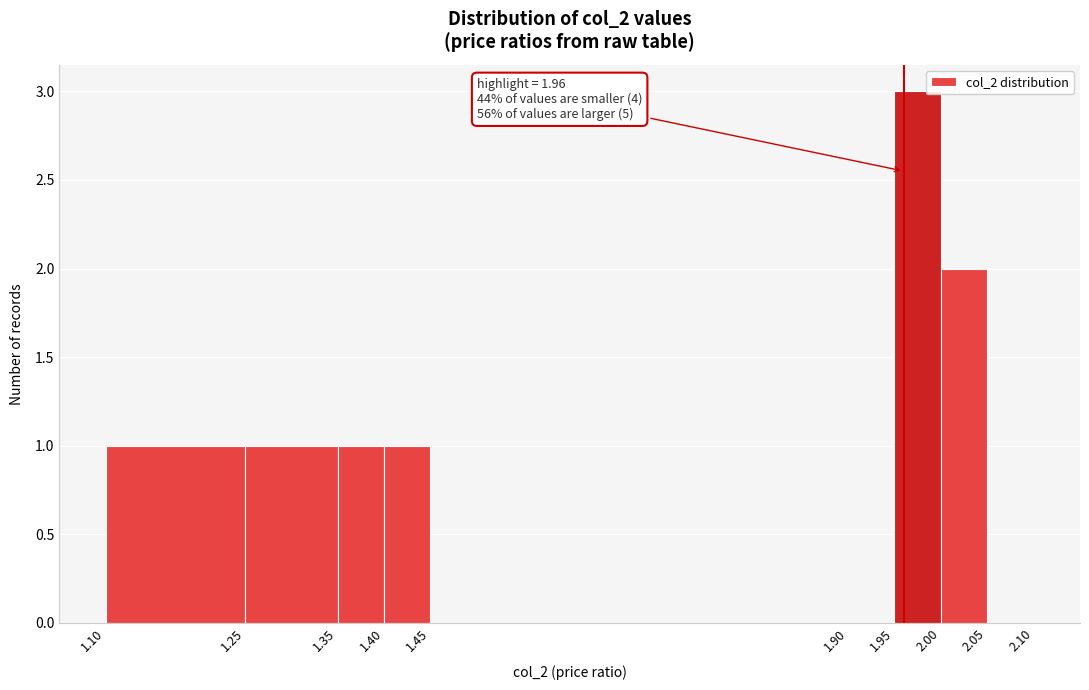

Over which range of the x-axis is the bar tallest?

1.95 to 2.00